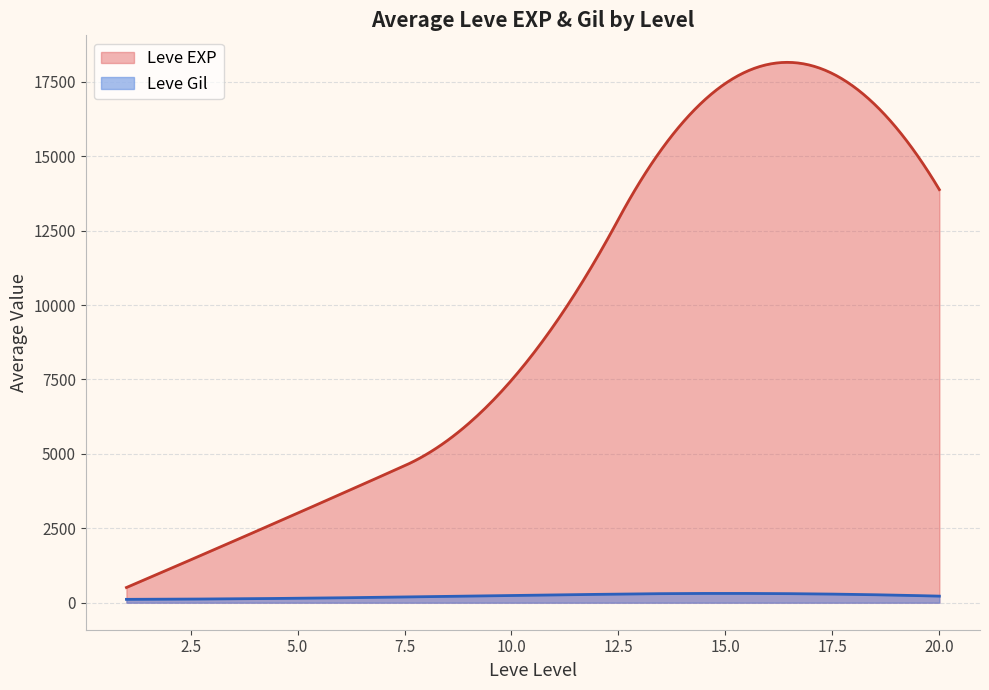

Which series has the largest range (max minus min)?

Leve EXP